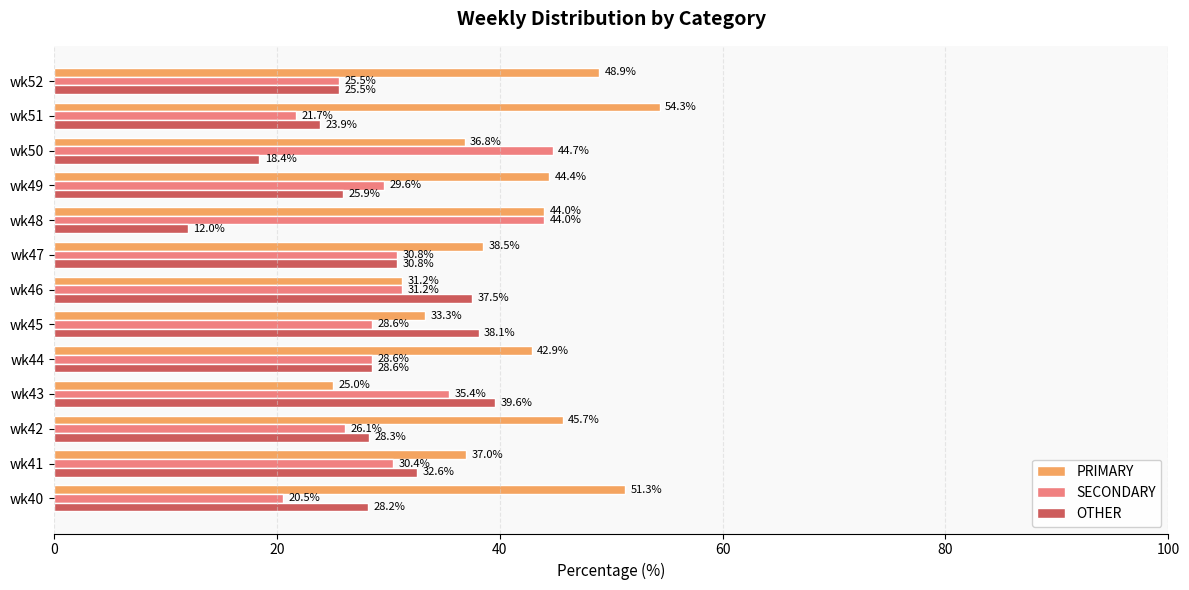

Which series has the largest range (max minus min)?

PRIMARY